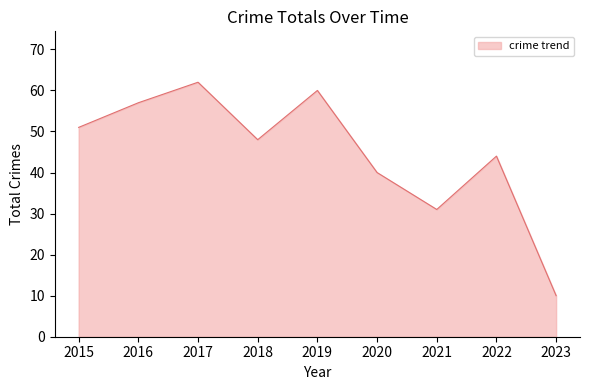

True or false: the data shows 88 at 2016.

False